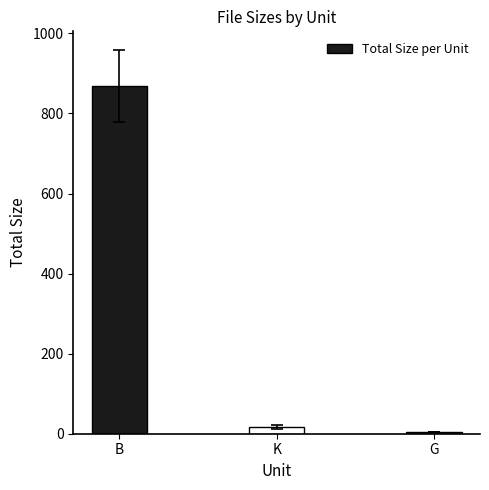

Rank the categories by value from lowest to highest.

G, K, B